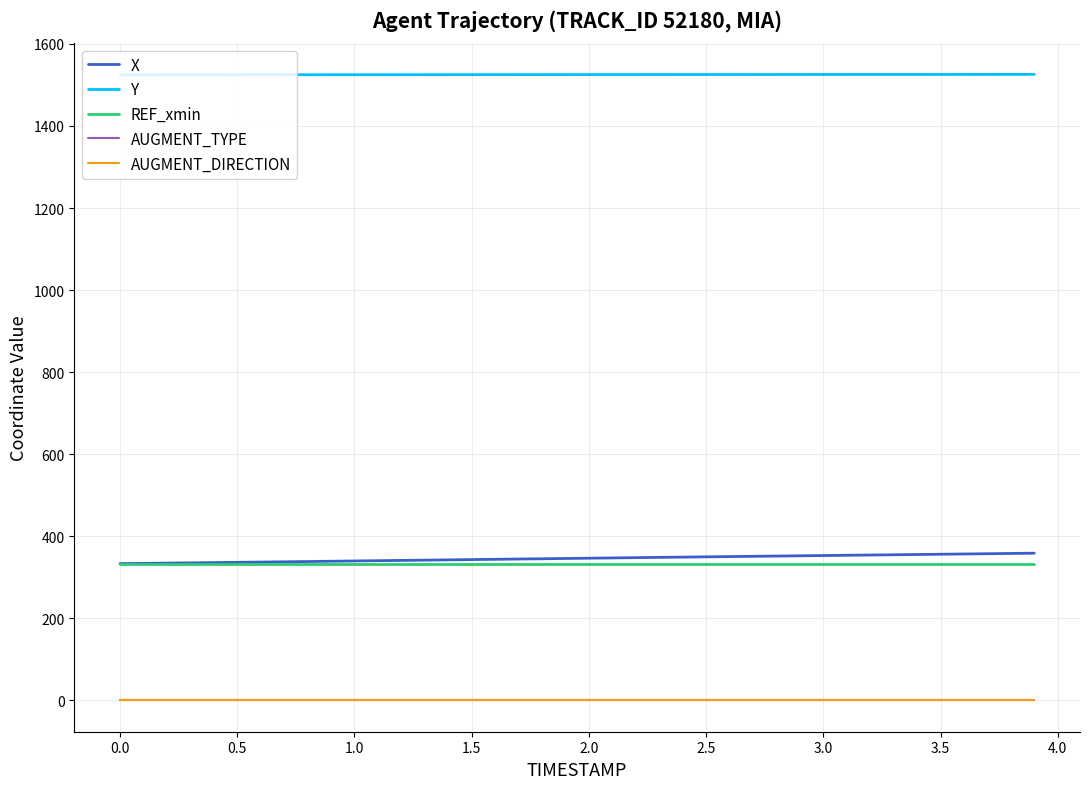

Is this an area chart (filled region under the line)?

No